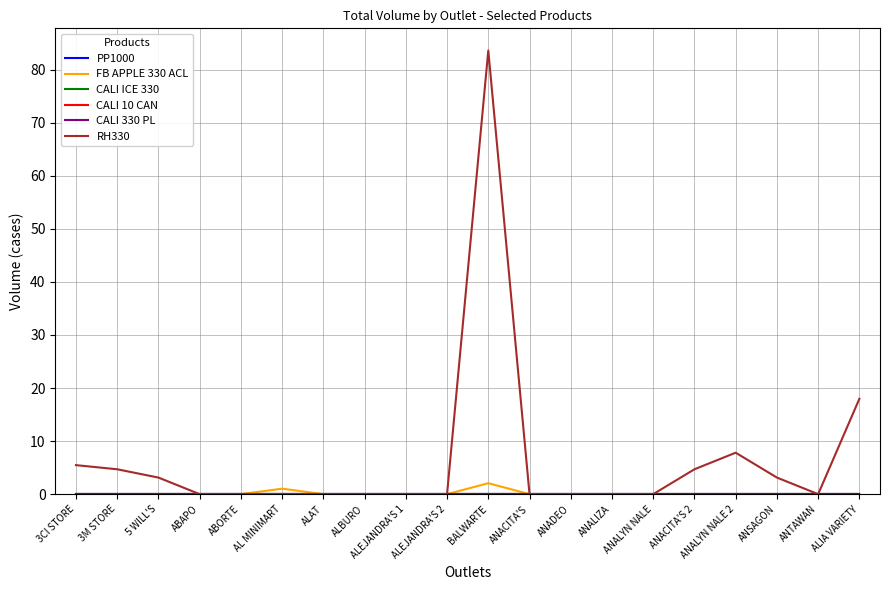

List the labels in order of CALI 330 PL value, smallest first.

3CI STORE, 3M STORE, 5 WILL'S, ABAPO, ABORTE, AL MINIMART, ALAT, ALBURO, ALEJANDRA'S 1, ALEJANDRA'S 2, BALWARTE, ANACITA'S, ANADEO, ANALIZA, ANALYN NALE, ANACITA'S 2, ANALYN NALE 2, ANSAGON, ANTAWAN, ALIA VARIETY